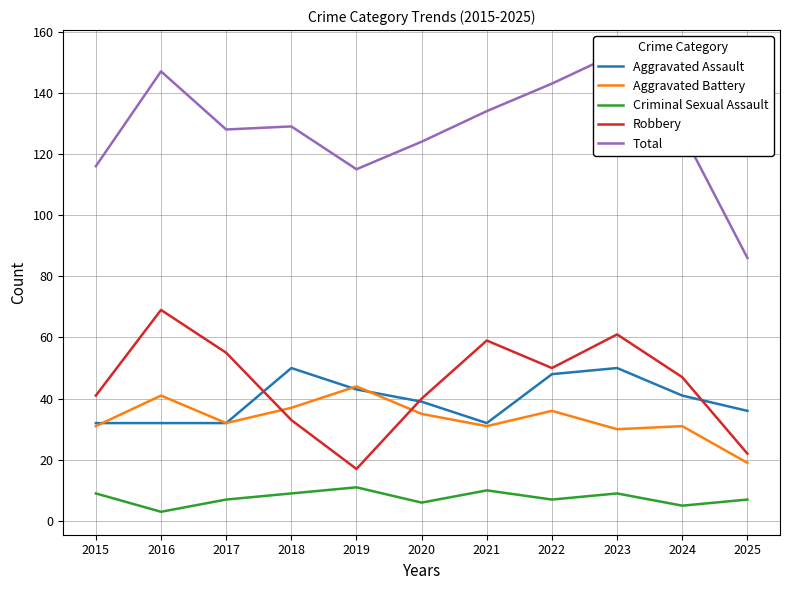

Is this an area chart (filled region under the line)?

No